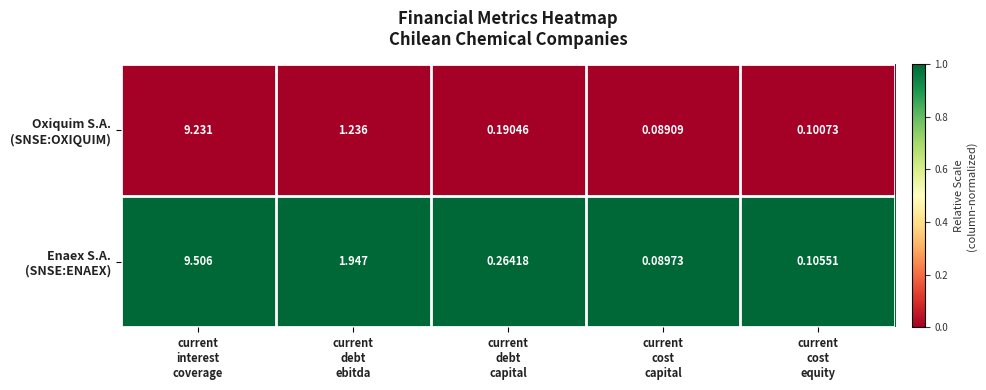

Count the number of categories in the chart.

5